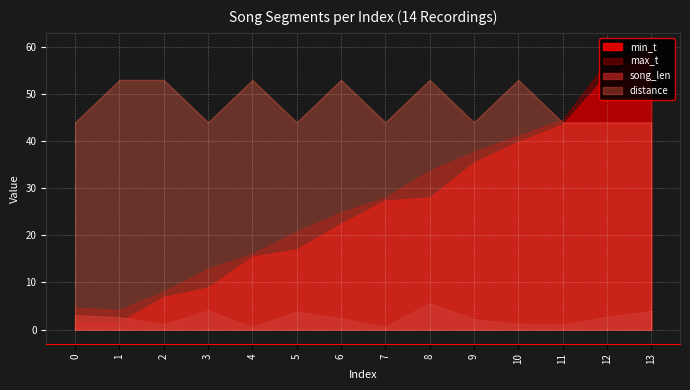

How many interior local peaks does the song_len series have?

3